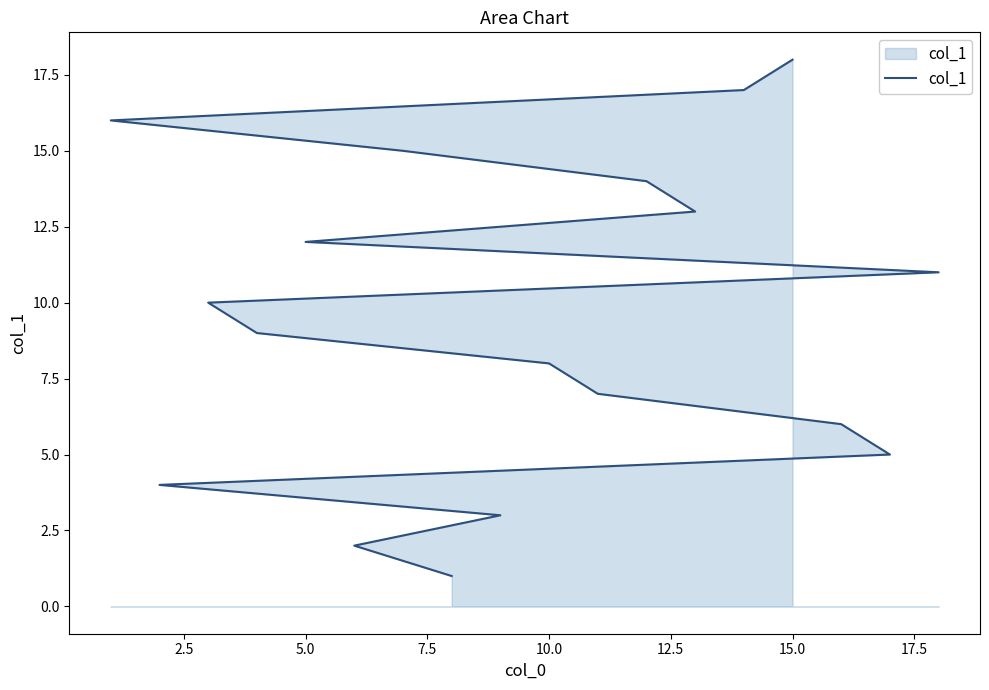

What is the value of the 14th point from the left?

14